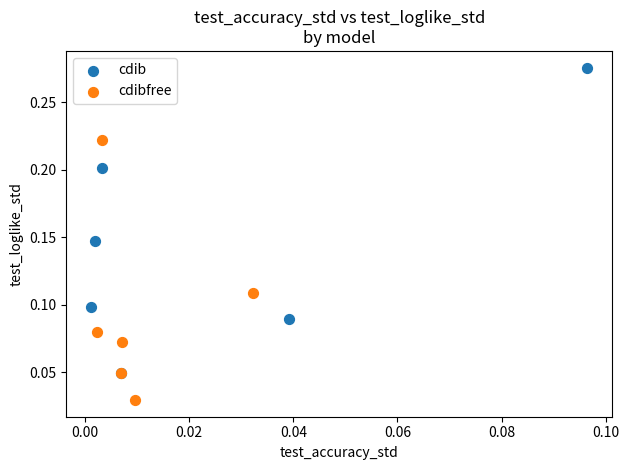

Which series reaches the maximum Y coordinate?

cdib